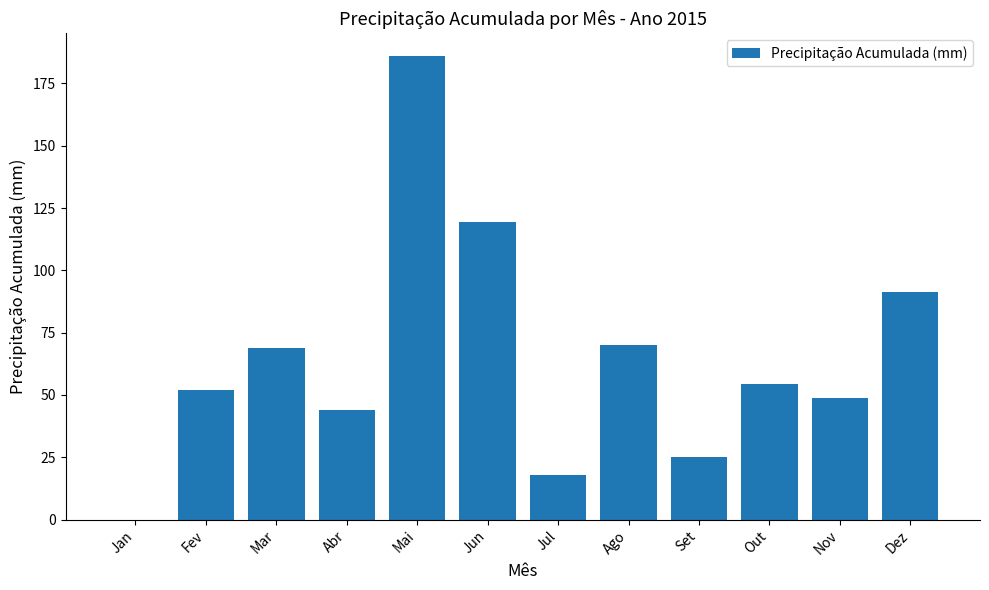

At which label does the data first exceed 54?

Mar